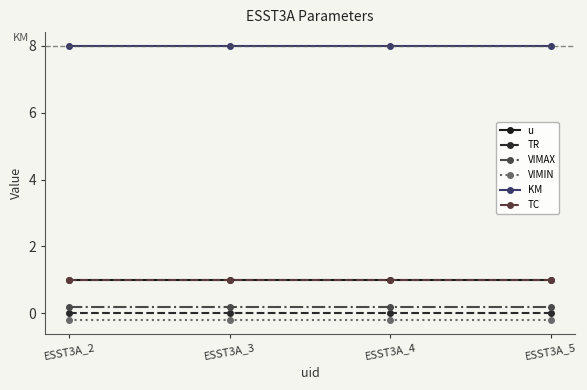

Is this an area chart (filled region under the line)?

No